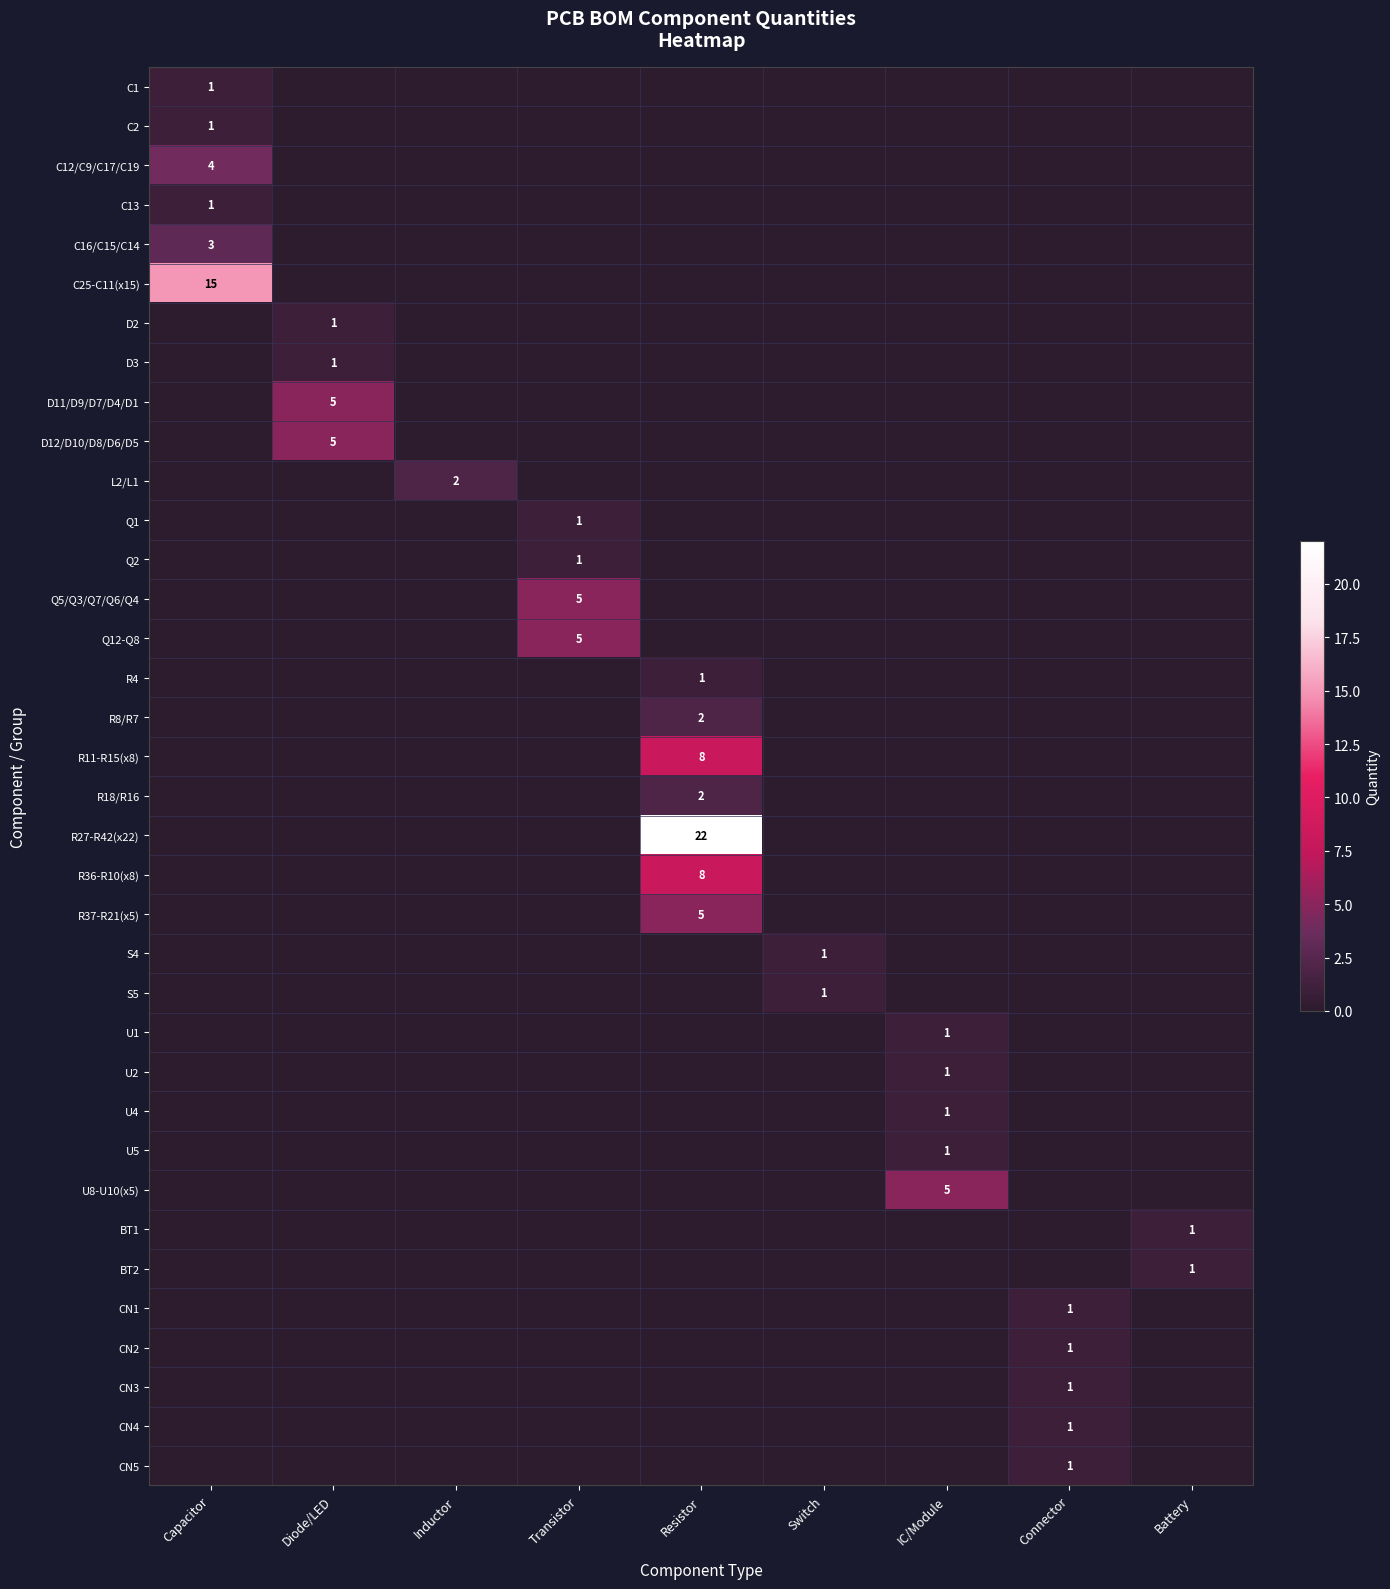

Which category has the lowest value in the C25-C11(x15) series?

Diode/LED